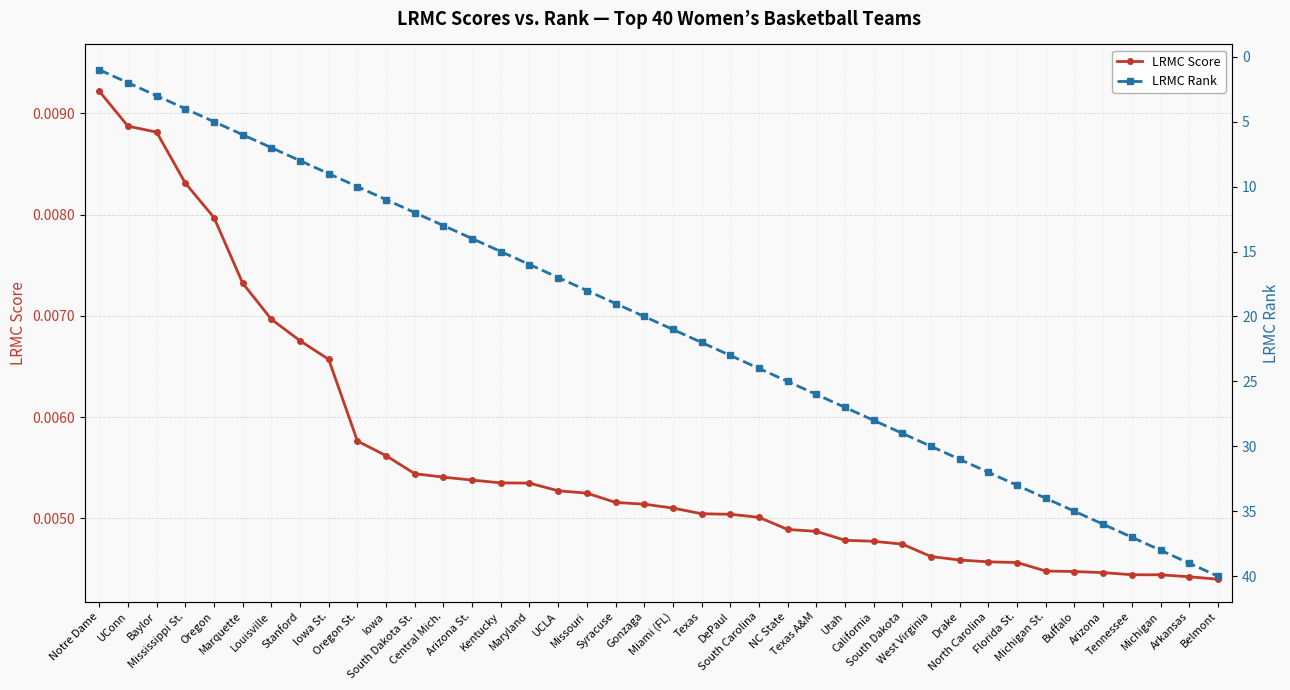

The value of LRMC Rank at Mississippi St. is 1.4. True or false?

False